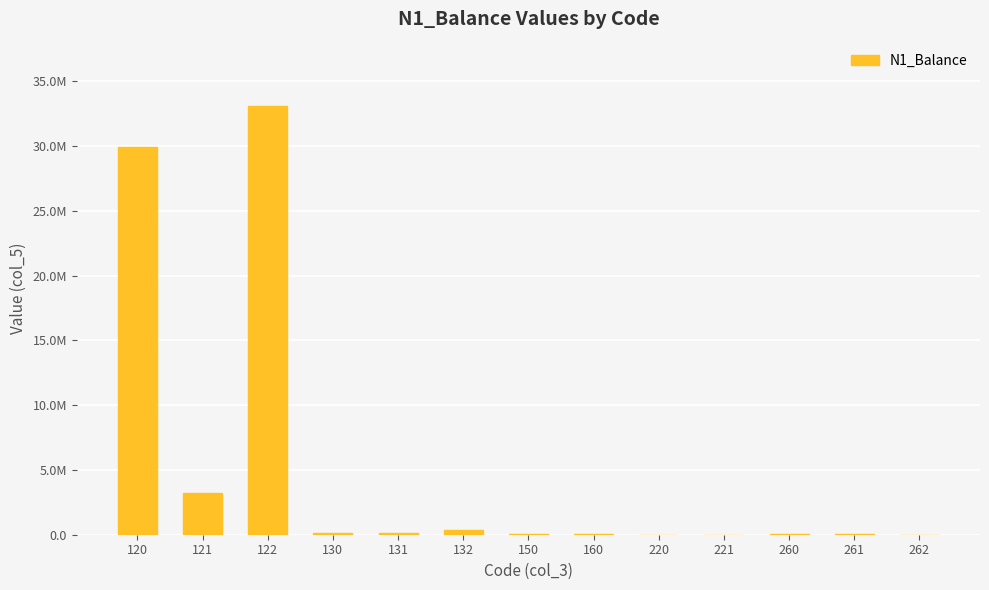

Where is the data nearest to the value 16543954?

120